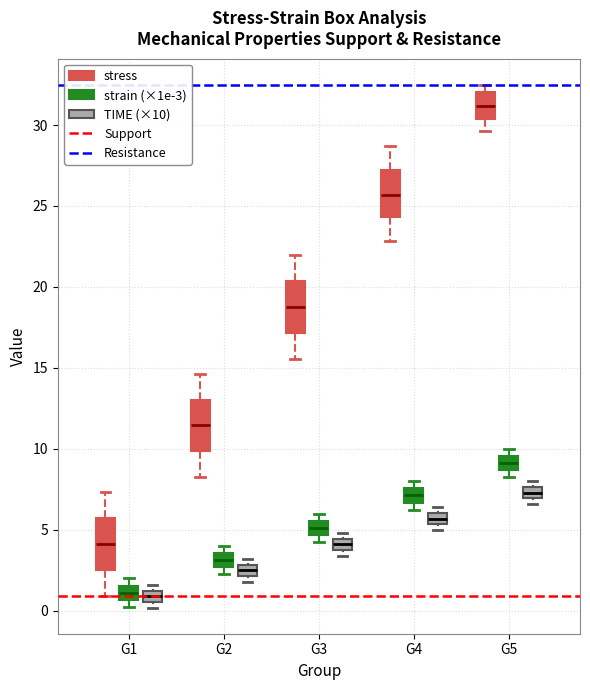

Where is the lower edge of the box for G4 (TIME (×10)) on the y-axis? The values are not printed on the chart, so give them approximately, as read against the axis.

5.5